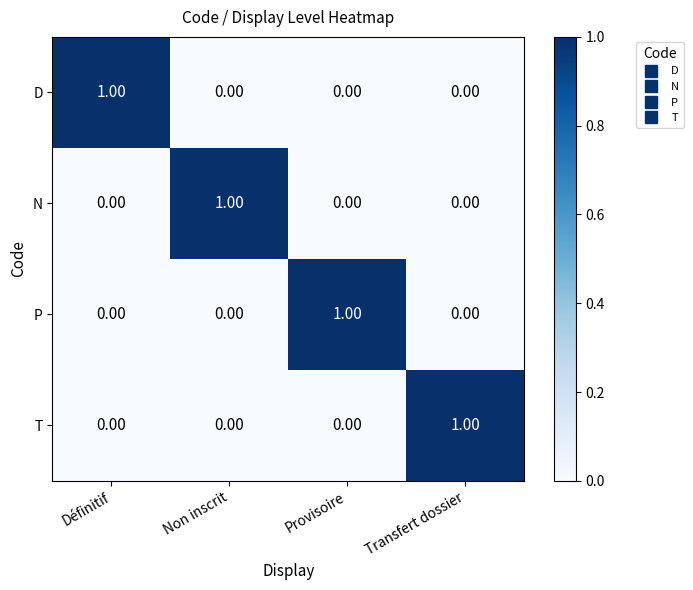

Which category has the highest value in the T series?

Transfert dossier